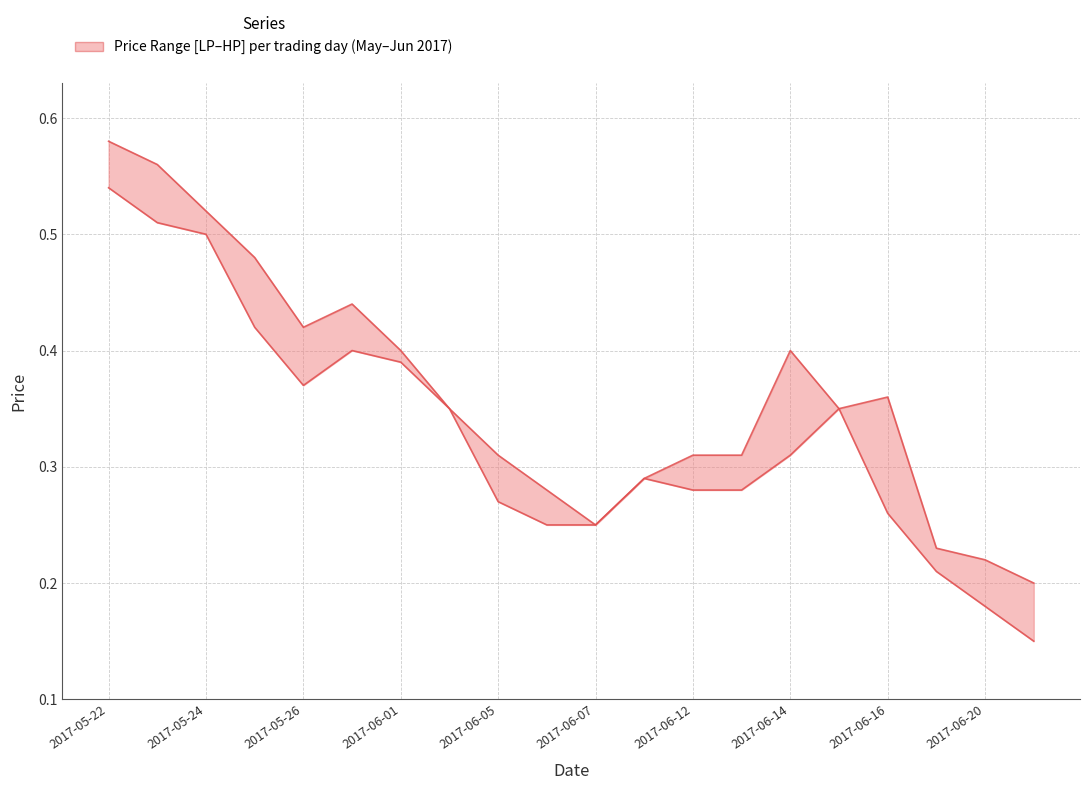

Where is LP nearest to the value 0?

2017-06-21